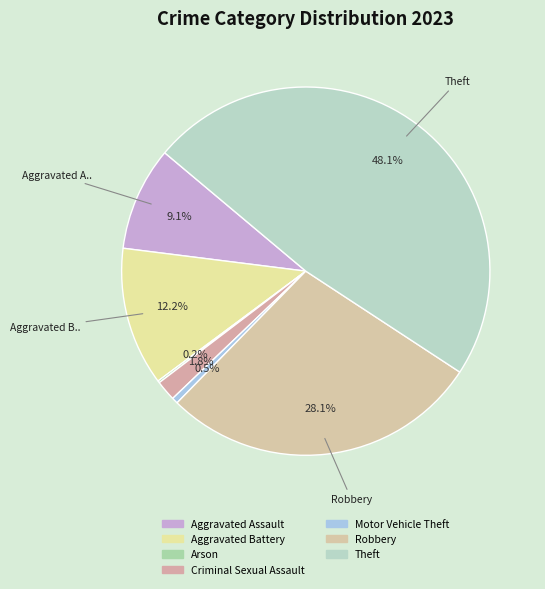

To the nearest percent, what is the difference between the largest and smallest slice percentages?

48%